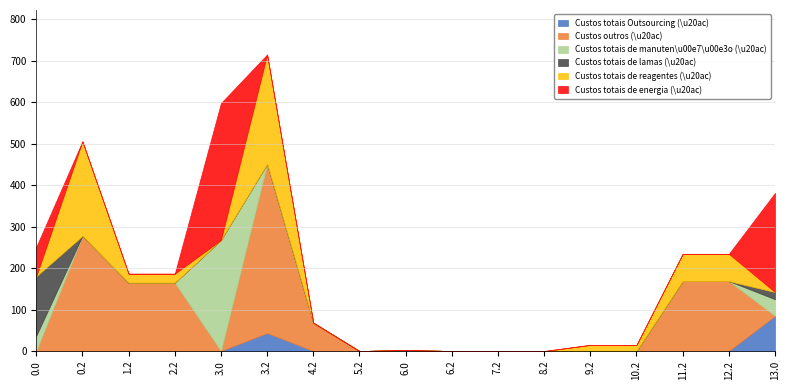

How many lines are shown in the chart?

6